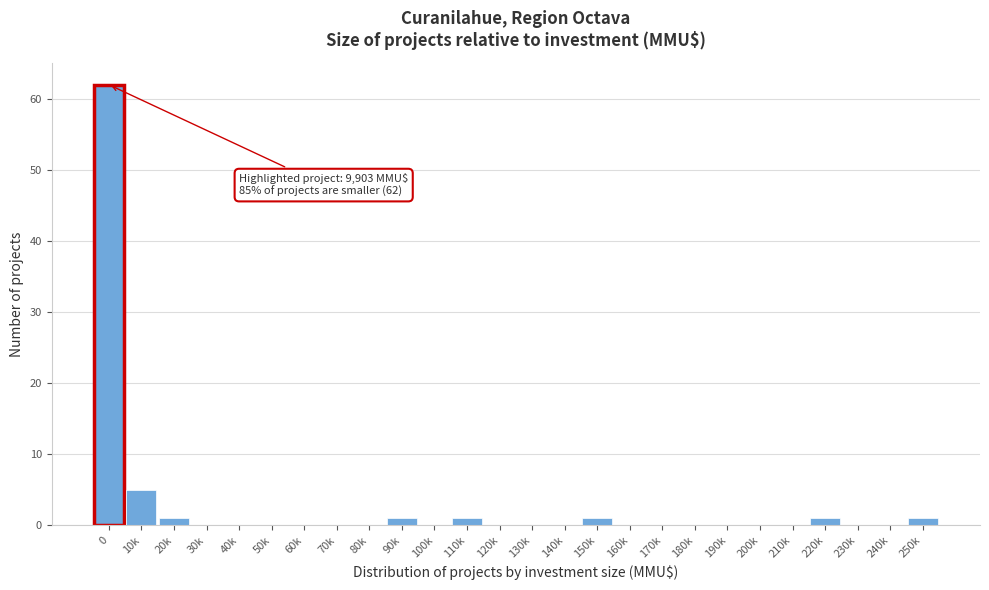

Reading left to right, what are all the values shown in this chart?

0=62	10k=5	20k=1	30k=0	40k=0	50k=0	60k=0	70k=0	80k=0	90k=1	100k=0	110k=1	120k=0	130k=0	140k=0	150k=1	160k=0	170k=0	180k=0	190k=0	200k=0	210k=0	220k=1	230k=0	240k=0	250k=1